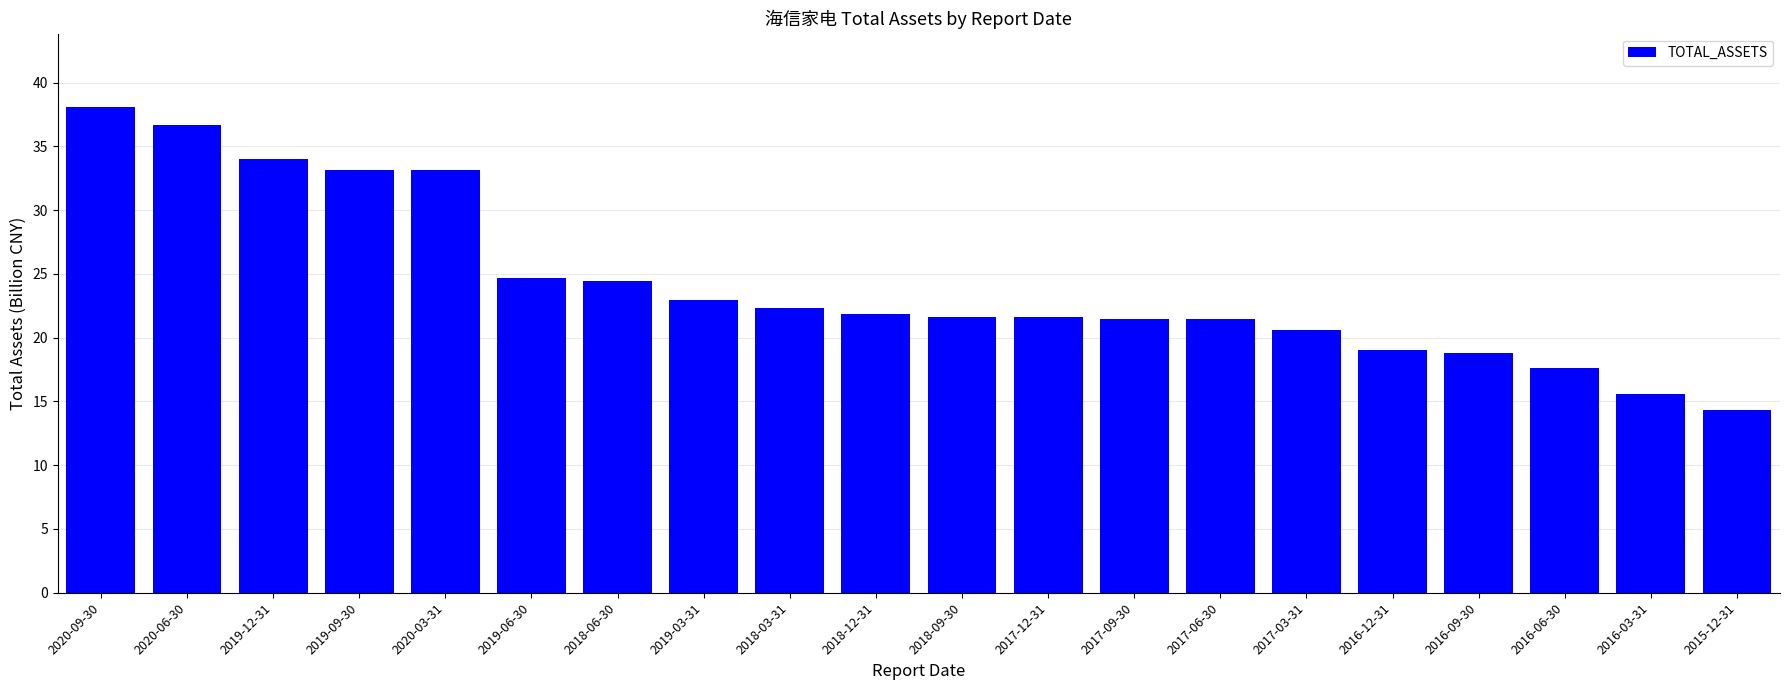

Which category has the highest value across all series?

2020-09-30